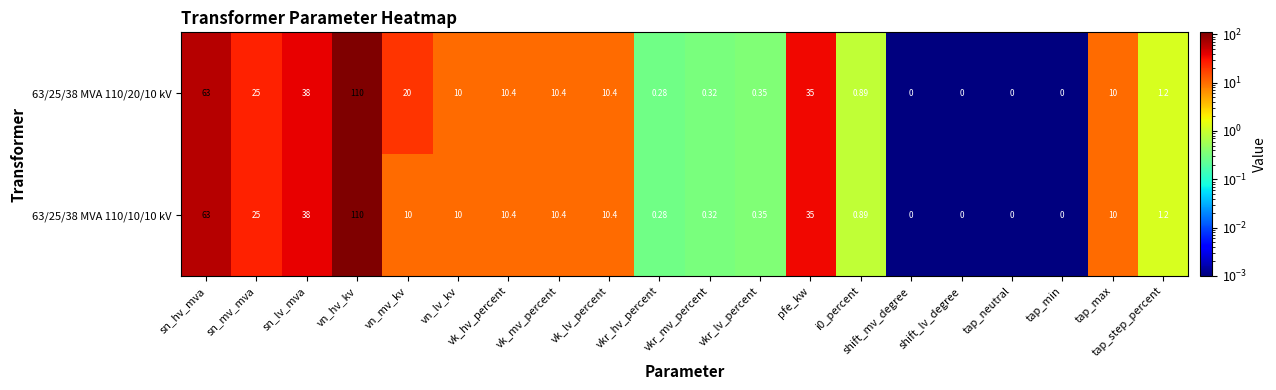

At which label is 63/25/38 MVA 110/10/10 kV closest to 55?

sn_hv_mva